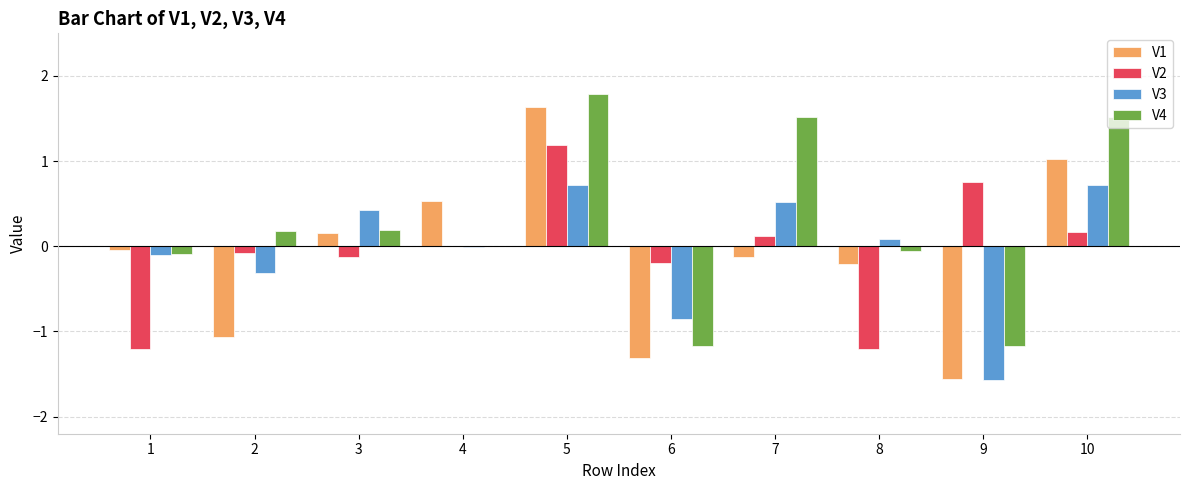

At which category is the sum across all series the highest?

5